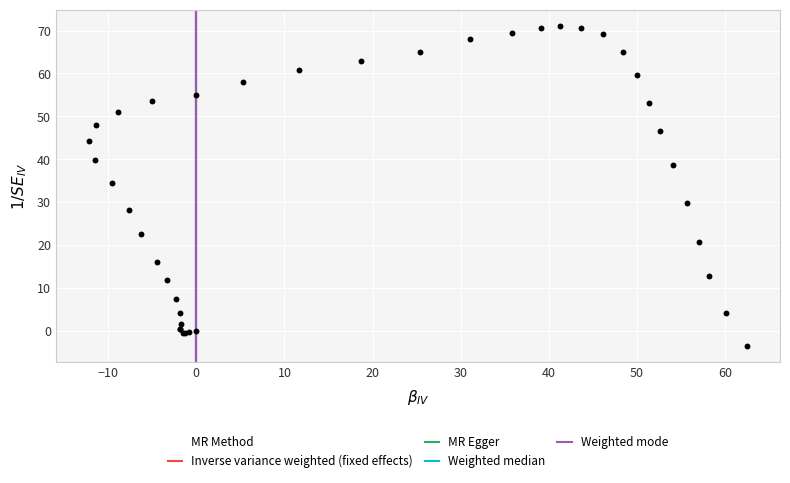

What Y value in the scatter plot is closest to 33?

34.5